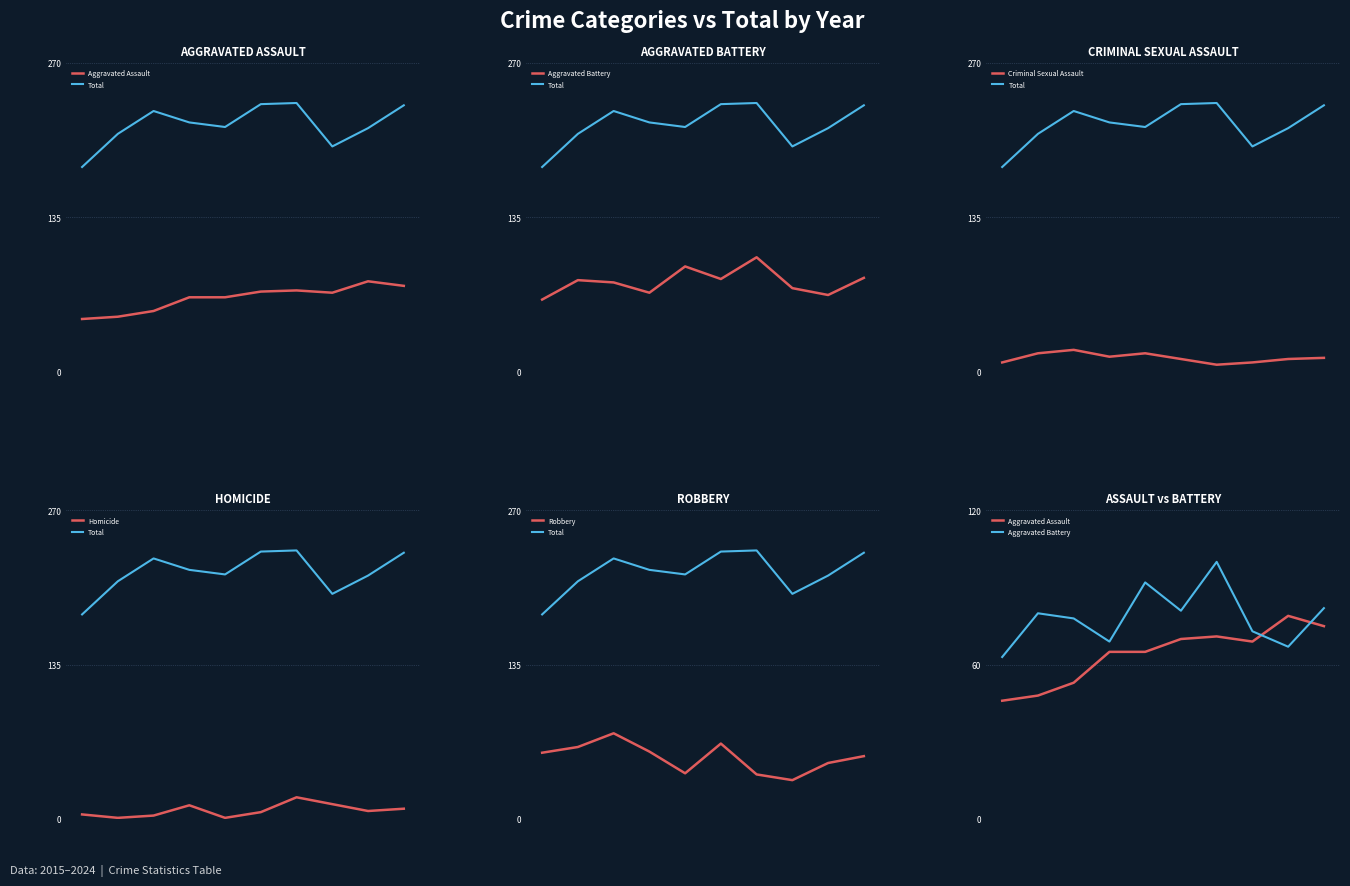

At 0, list the series in order from largest to smallest.

Total, Aggravated Battery, Robbery, Aggravated Assault, Criminal Sexual Assault, Homicide